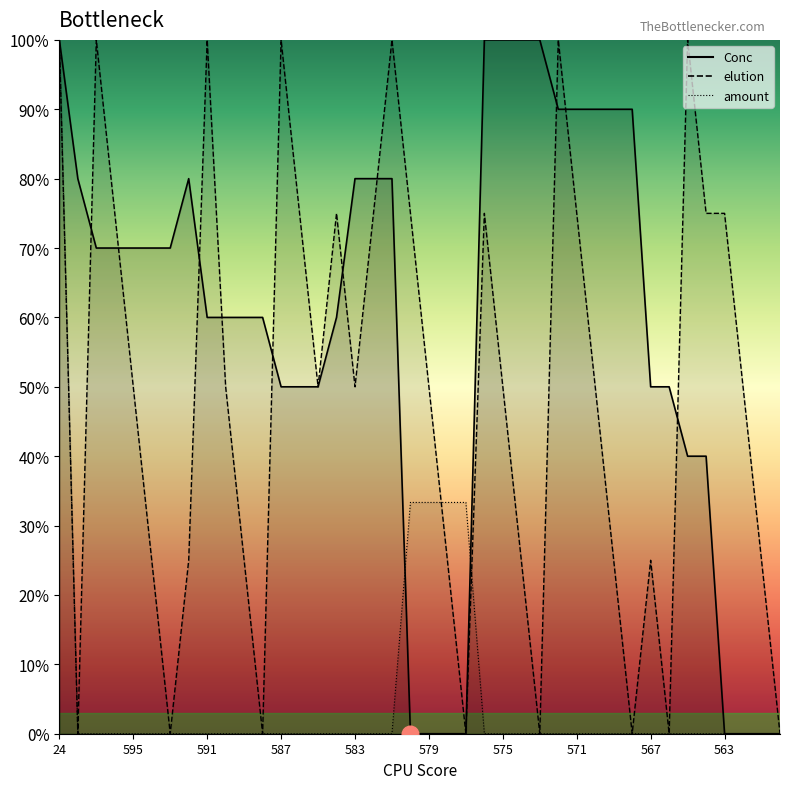

Between 583 and 13, which series saw the biggest shift?

elution